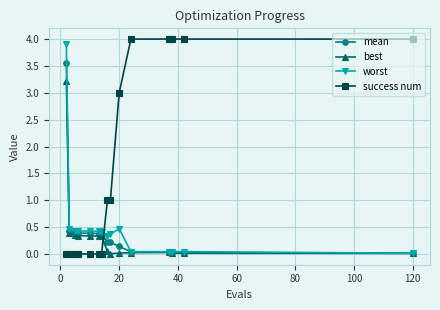

What is the difference between the maximum and minimum values in the success num series?

4.0